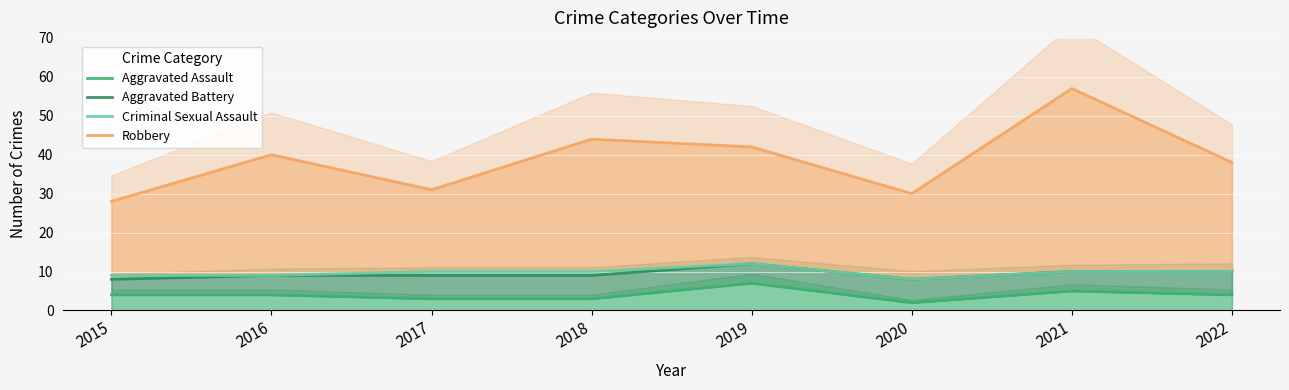

Rank the categories by Aggravated Battery value from highest to lowest.

2019, 2021, 2022, 2016, 2017, 2018, 2015, 2020